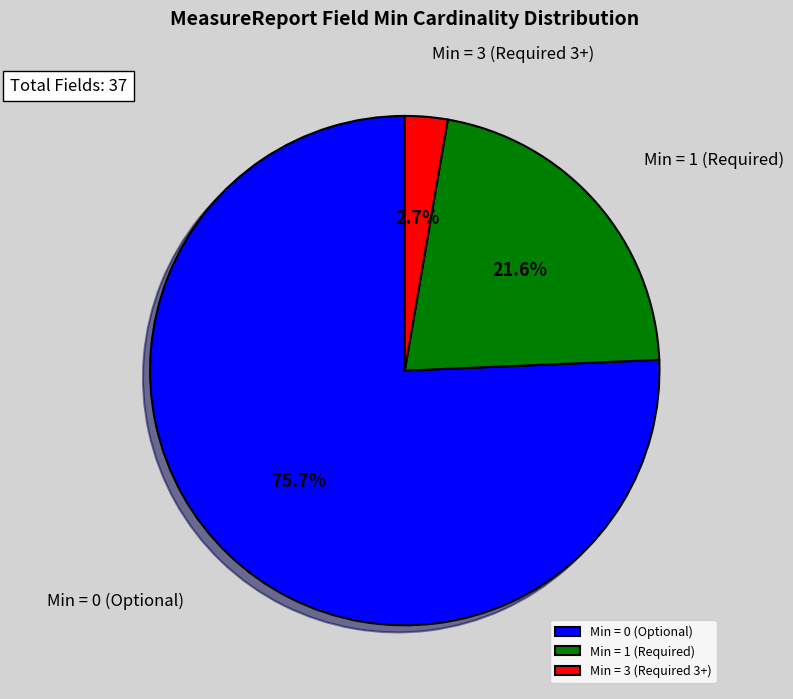

Rank the categories by value from highest to lowest.

Min = 0 (Optional), Min = 1 (Required), Min = 3 (Required 3+)